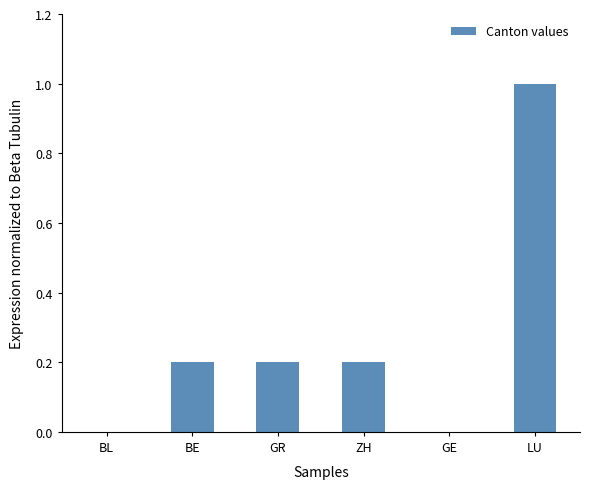

Are the bars horizontal?

No